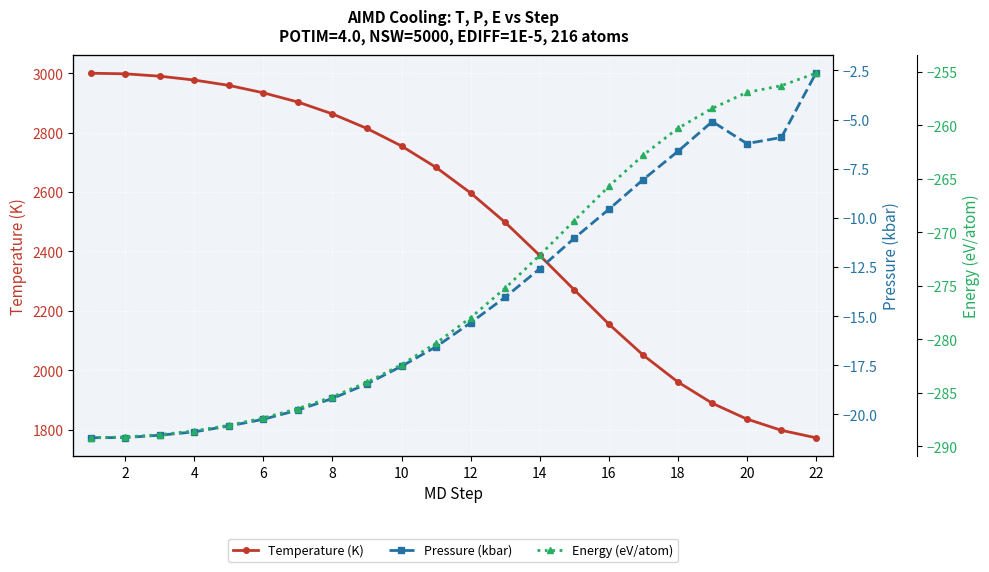

Is this an area chart (filled region under the line)?

No